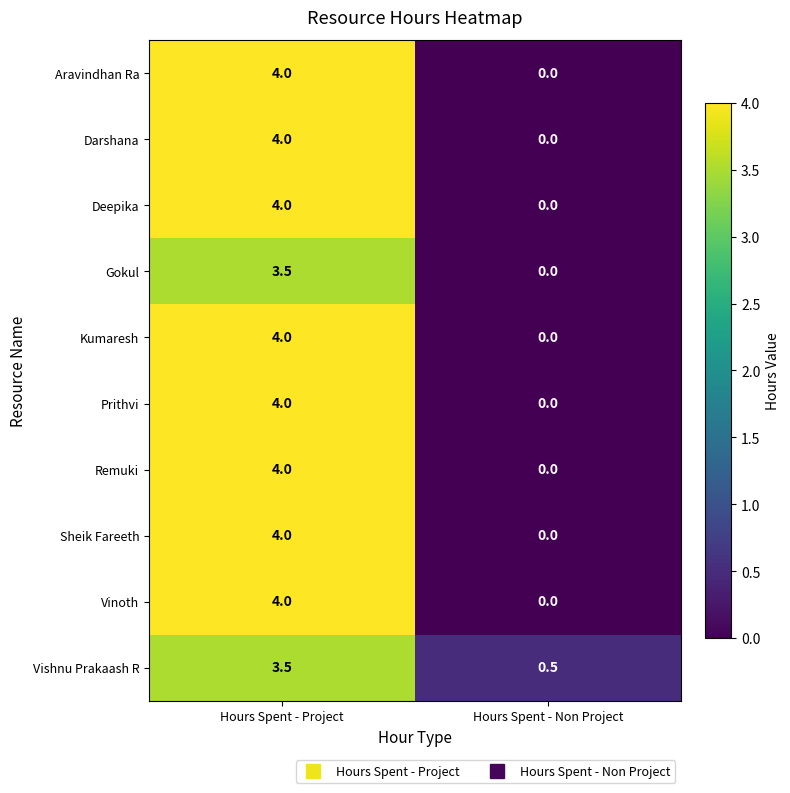

What is the total value across all series at Hours Spent - Non Project?

0.5